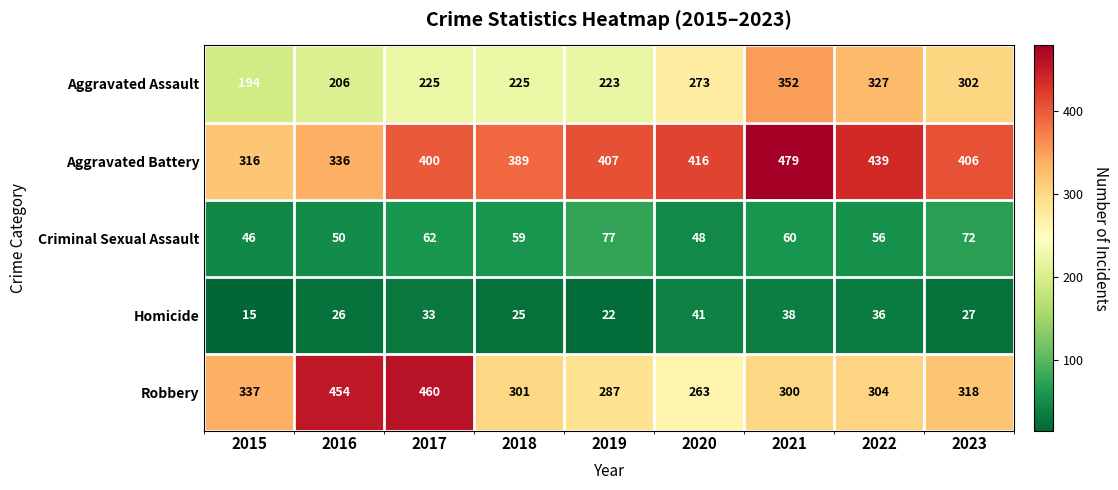

Where does the Aggravated Battery series first go above 406?

2019